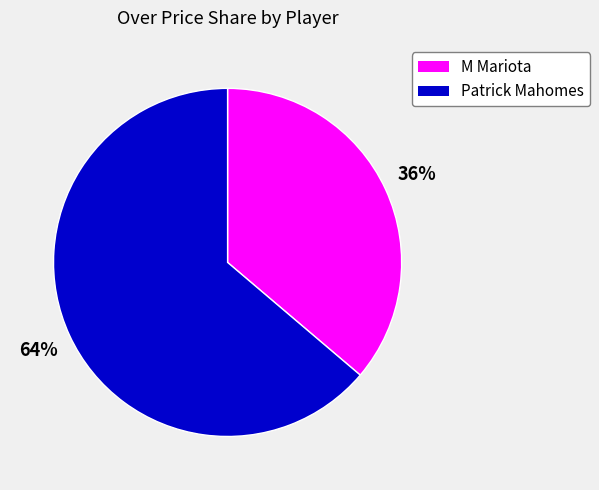

What percentage is the Patrick Mahomes slice, to the nearest percent?

64%